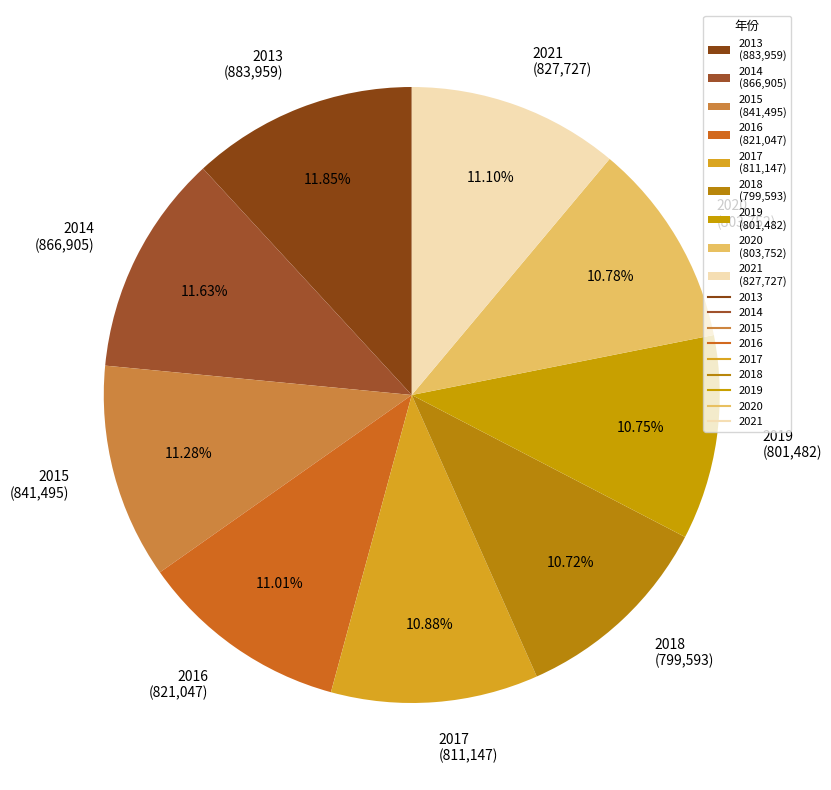

Does any single category account for the majority?

No